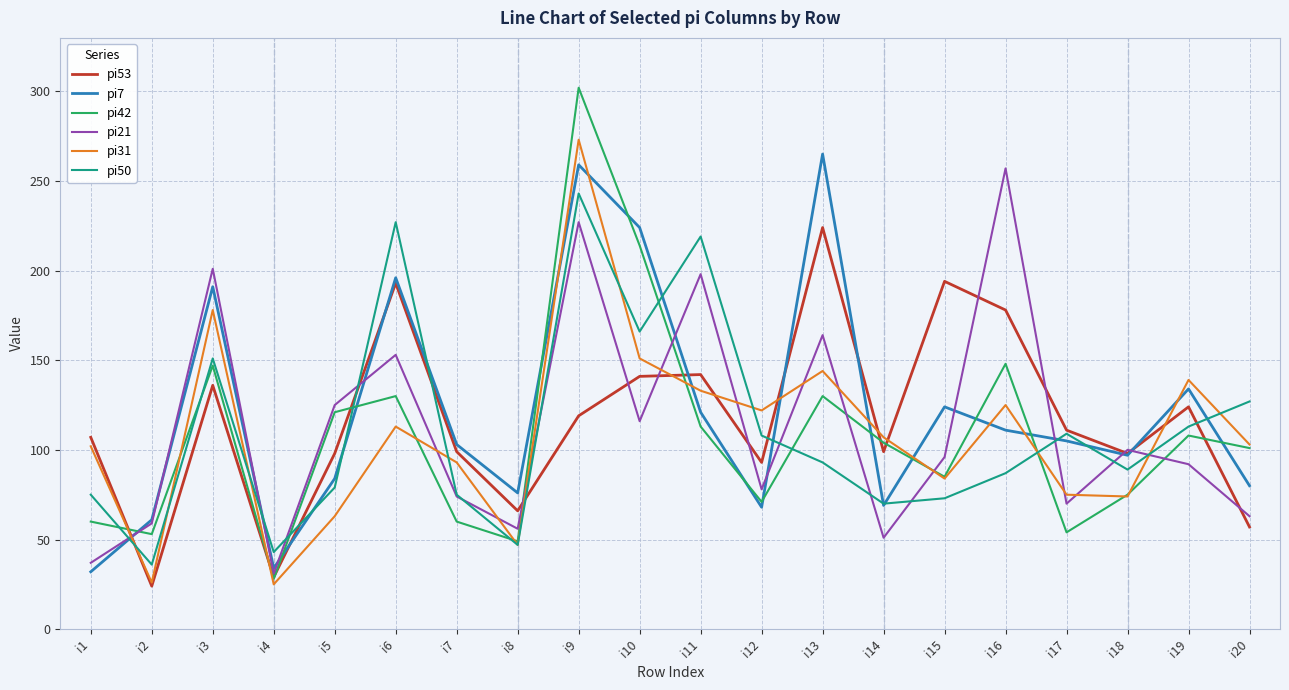

How many lines are shown in the chart?

6